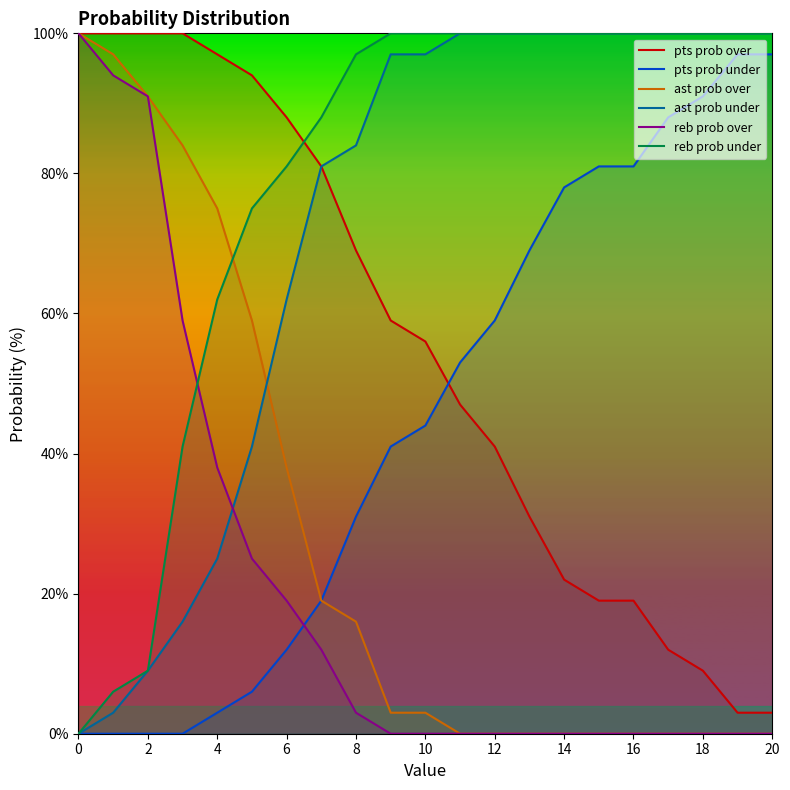

Reading right to left, what are all the values shown in this chart?

pts prob over: 3	3	9	12	19	19	22	31	41	47	56	59	69	81	88	94	97	100	100	100	100
pts prob under: 97	97	91	88	81	81	78	69	59	53	44	41	31	19	12	6	3	0	0	0	0
ast prob over: 0	0	0	0	0	0	0	0	0	0	3	3	16	19	38	59	75	84	91	97	100
ast prob under: 100	100	100	100	100	100	100	100	100	100	97	97	84	81	62	41	25	16	9	3	0
reb prob over: 0	0	0	0	0	0	0	0	0	0	0	0	3	12	19	25	38	59	91	94	100
reb prob under: 100	100	100	100	100	100	100	100	100	100	100	100	97	88	81	75	62	41	9	6	0